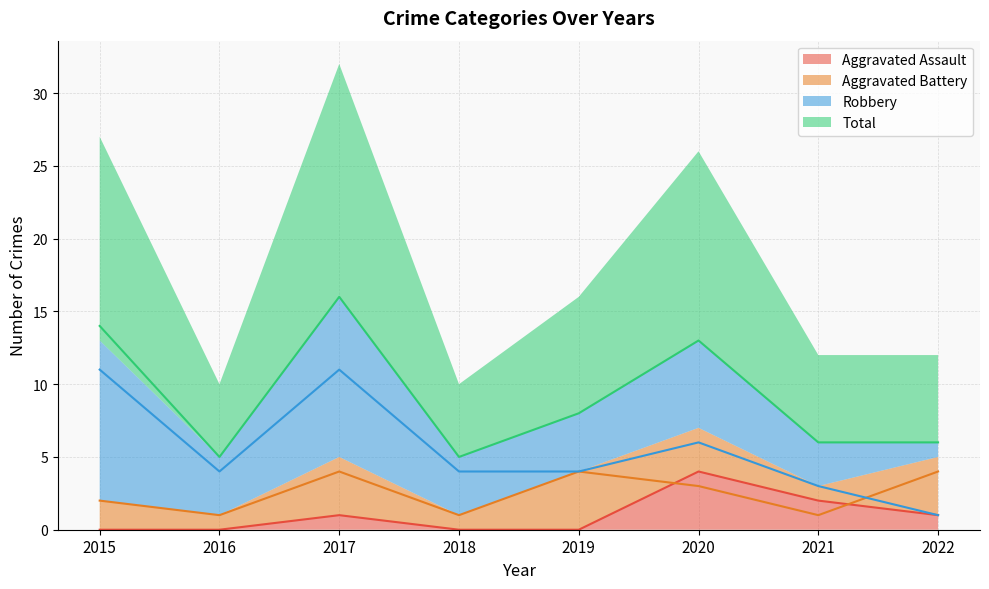

True or false: Total has a value of 5 at 2016.

True